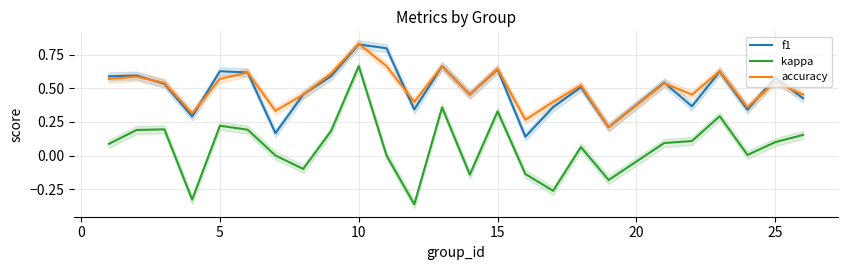

The value of kappa at 5 is 0.3. True or false?

False